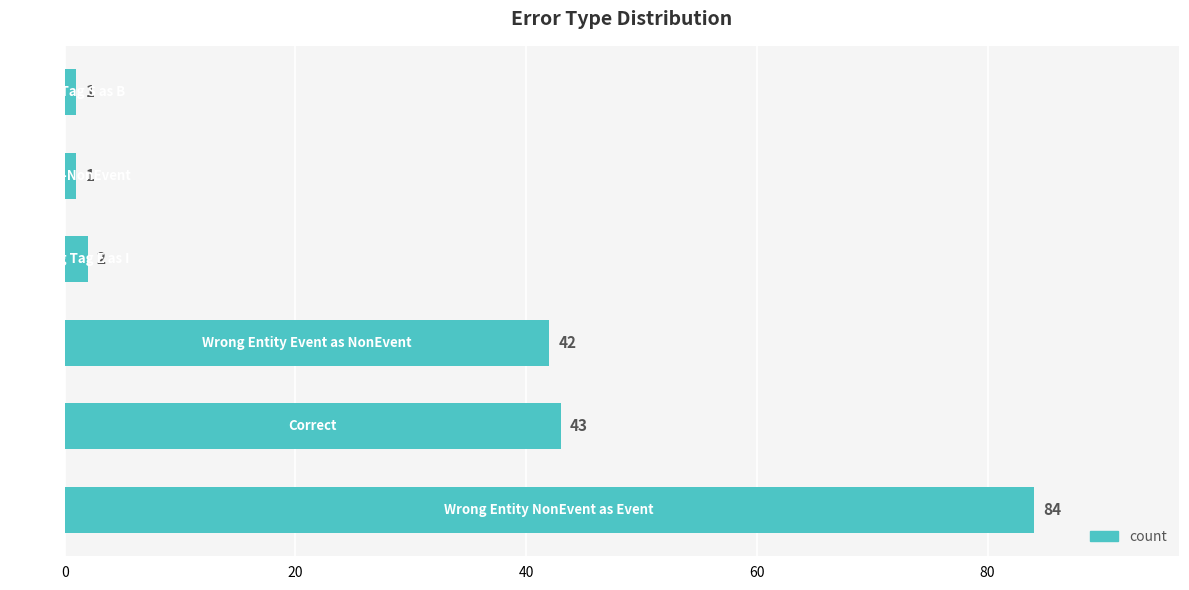

Reading bottom to top, extract all data points from this chart.

84	43	42	2	1	1